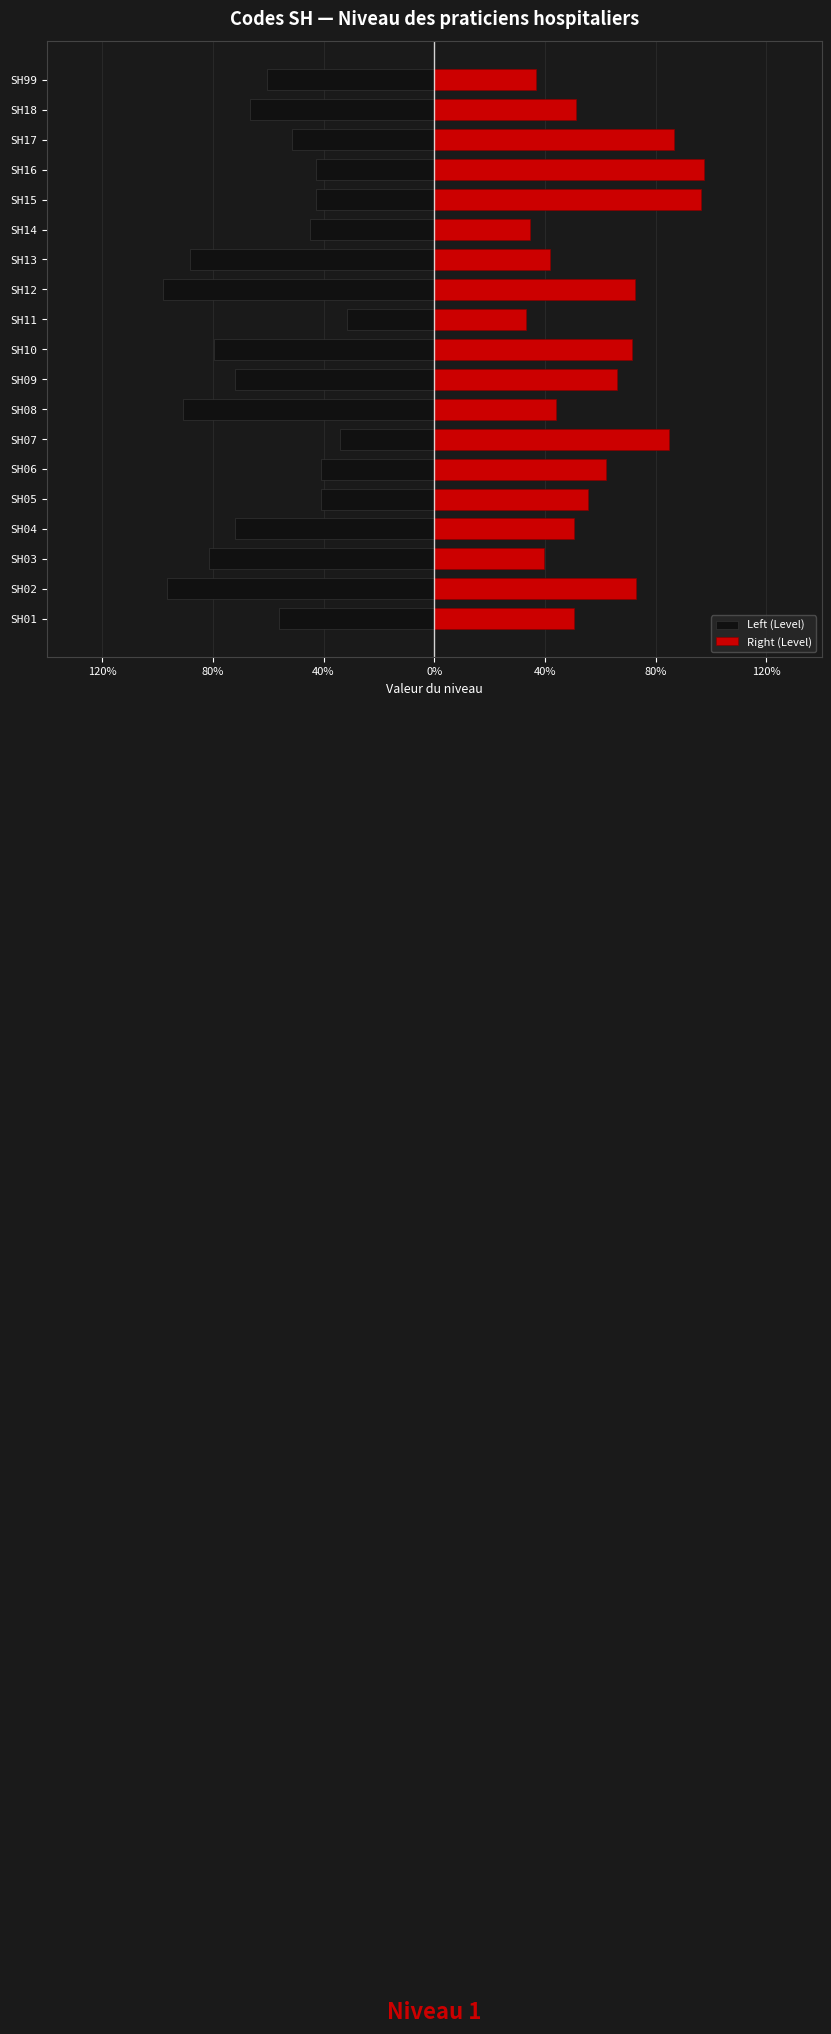

Is the value of Left (Level) at SH02 greater than the value of Right (Level) at SH05?

No